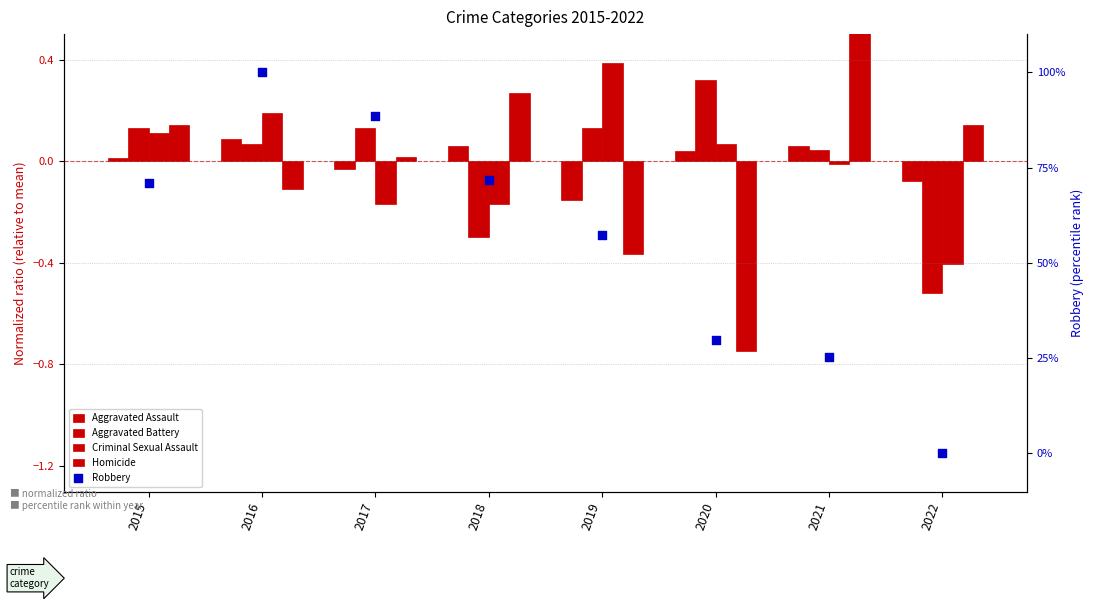

Which series has the largest Y range (max minus min)?

Robbery